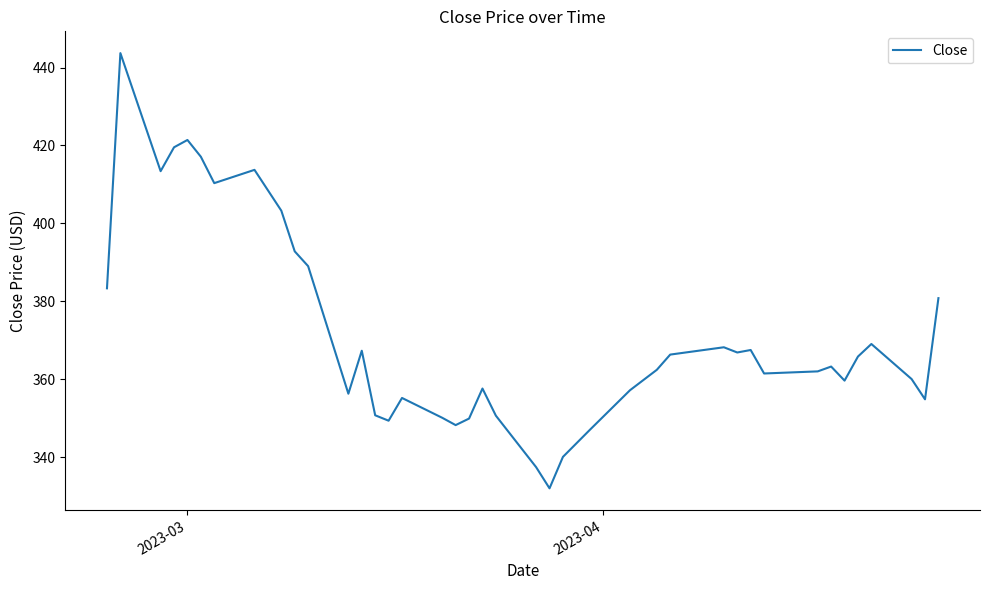

What is the minimum value shown in the chart?

332.0